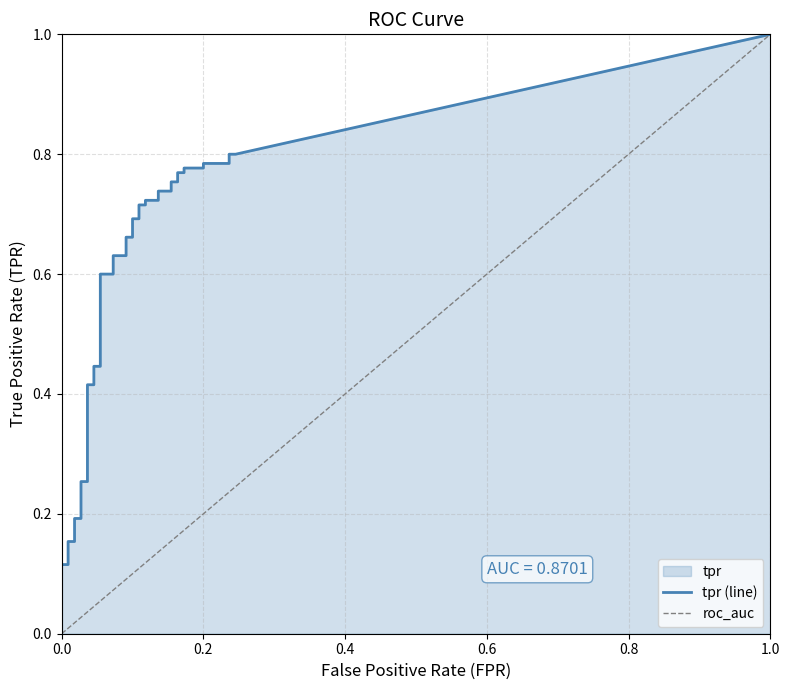

What is the difference between the highest and lowest values at 10?

0.2